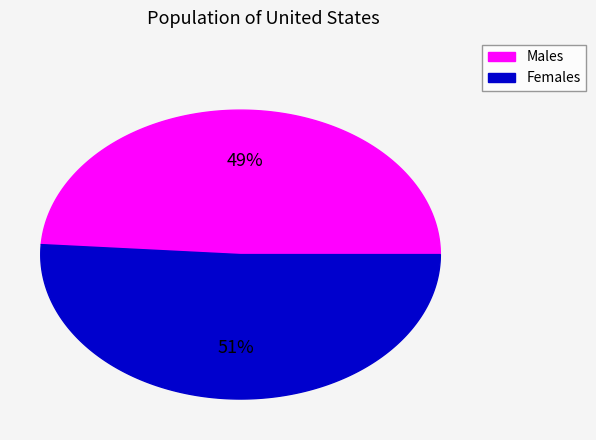

Between Sex: Male and Sex: Female, which is larger?

Sex: Female